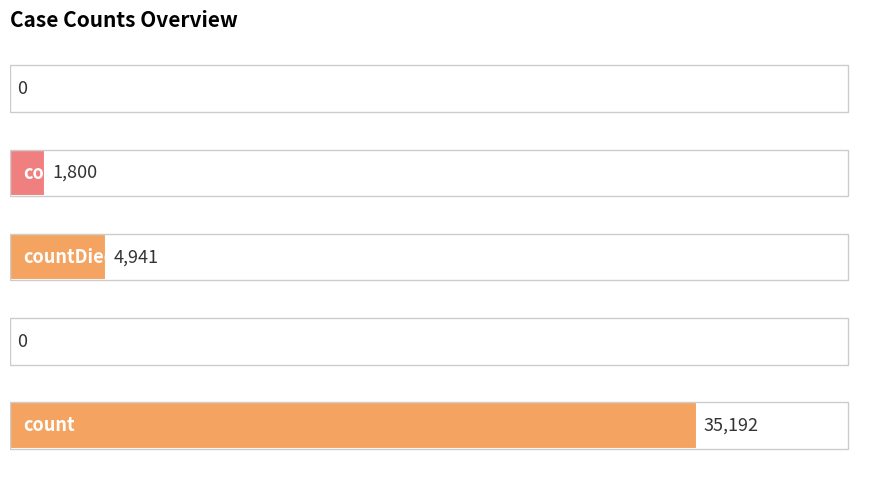

What is the maximum value shown in the chart?

35192